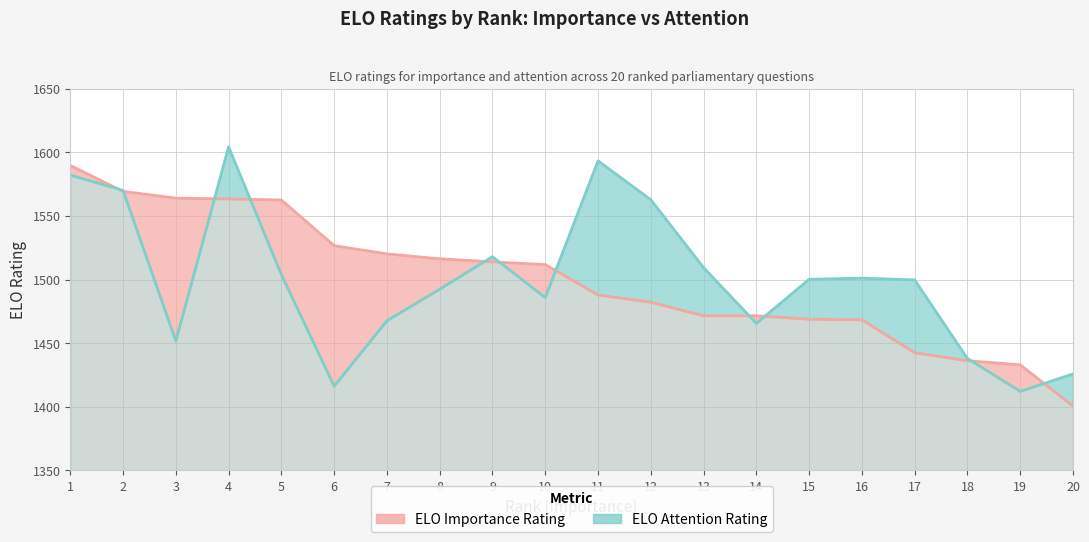

The ELO Importance Rating series shows 1513.9 at 9. True or false?

True